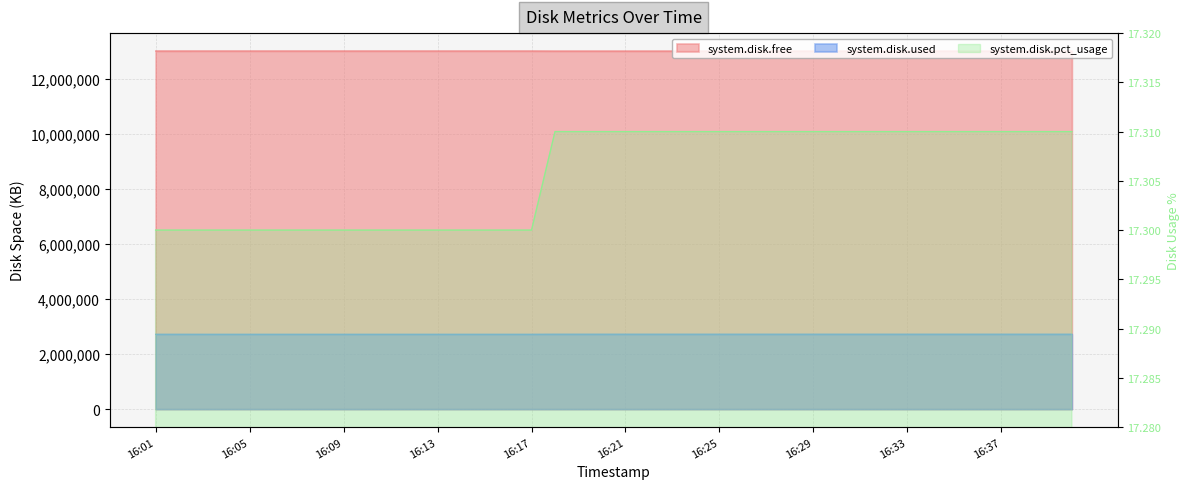

What are all the series names shown in the legend?

system.disk.free, system.disk.used, system.disk.pct_usage